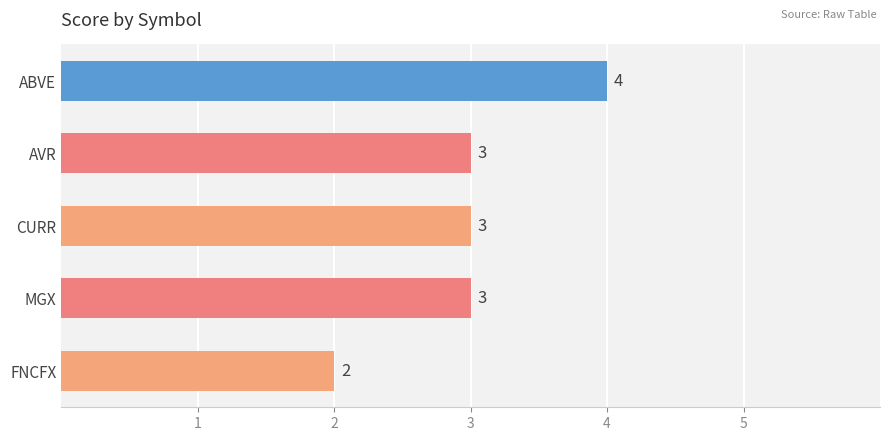

What is the sum of all values?

15